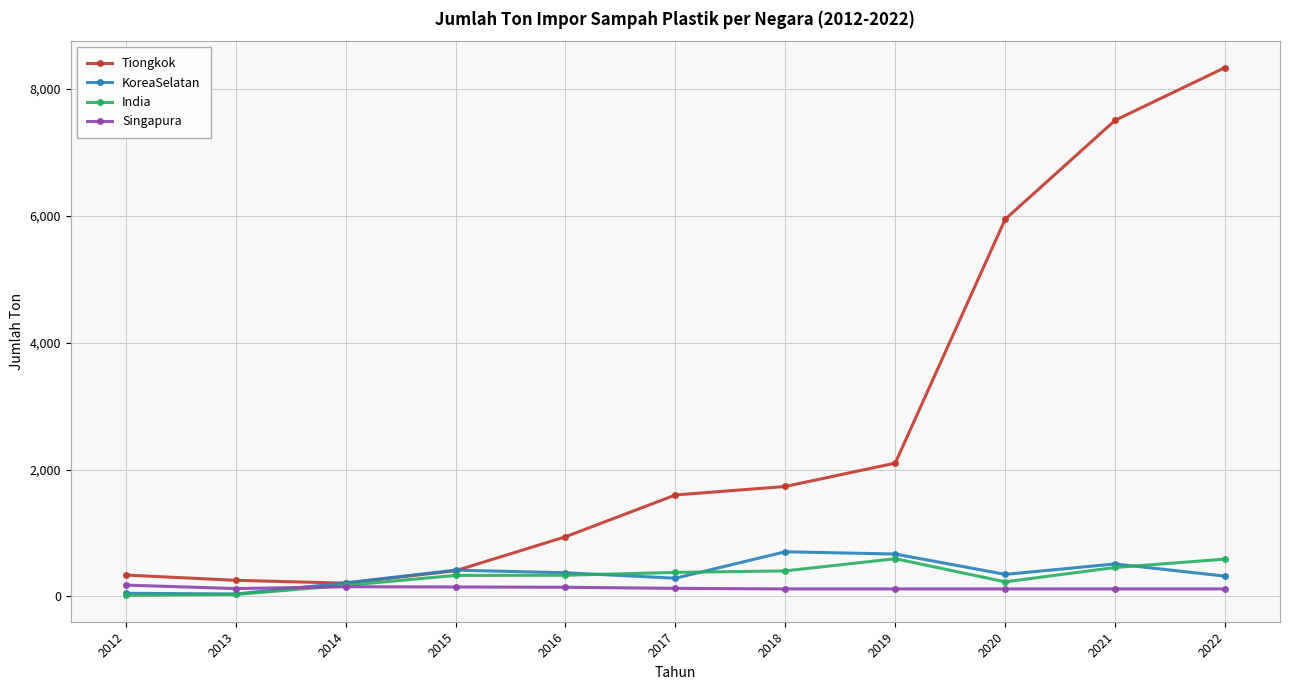

Is the value of KoreaSelatan at 2014 greater than the value of Tiongkok at 2022?

No